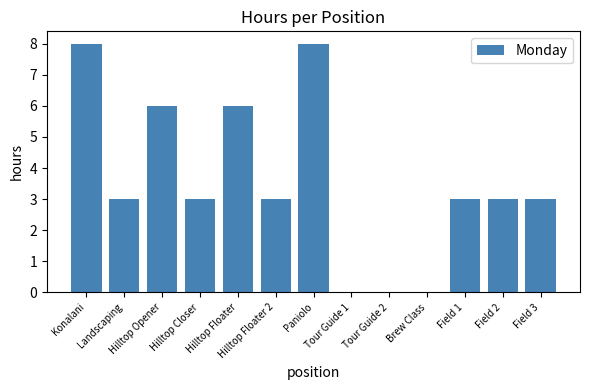

What is the change in value from Konalani to Hilltop Closer?

-5